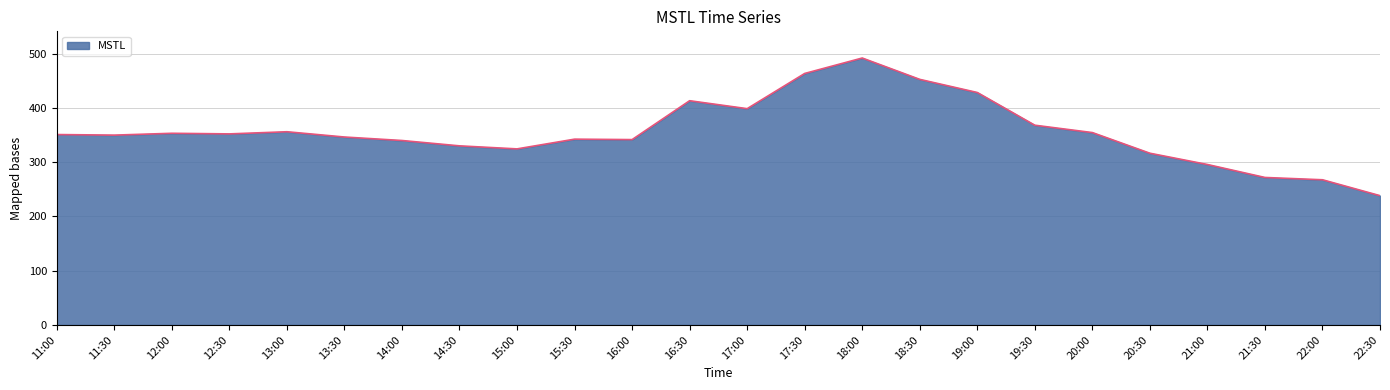

What is the maximum value shown in the chart?

492.3